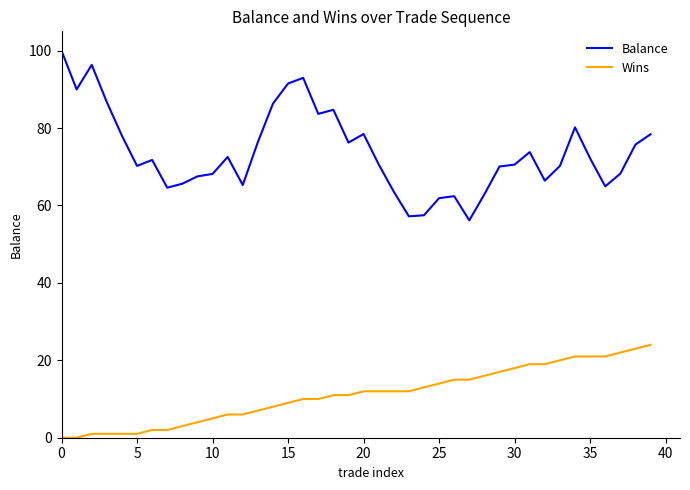

Which series has the widest spread of values?

Balance